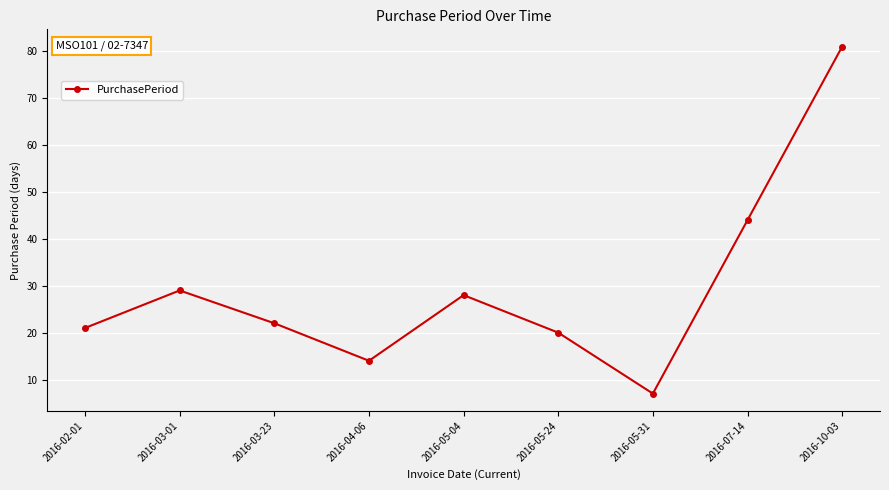

What is the difference between the values at 2016-04-06 and 2016-07-14?

30